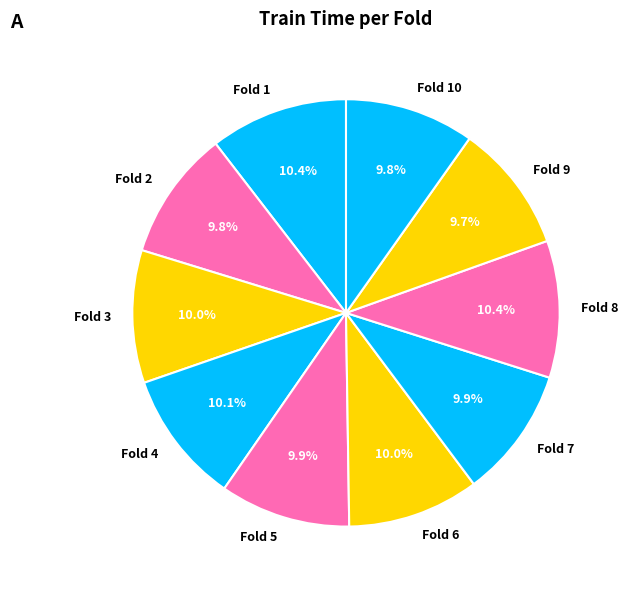

How many slices are in this pie chart?

10